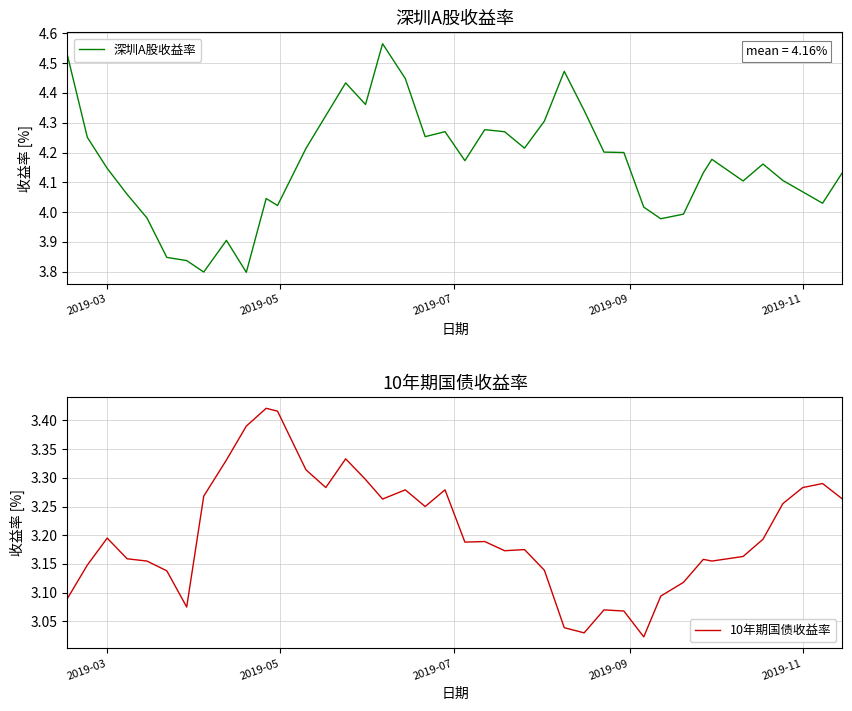

How many categories are shown in the chart?

40